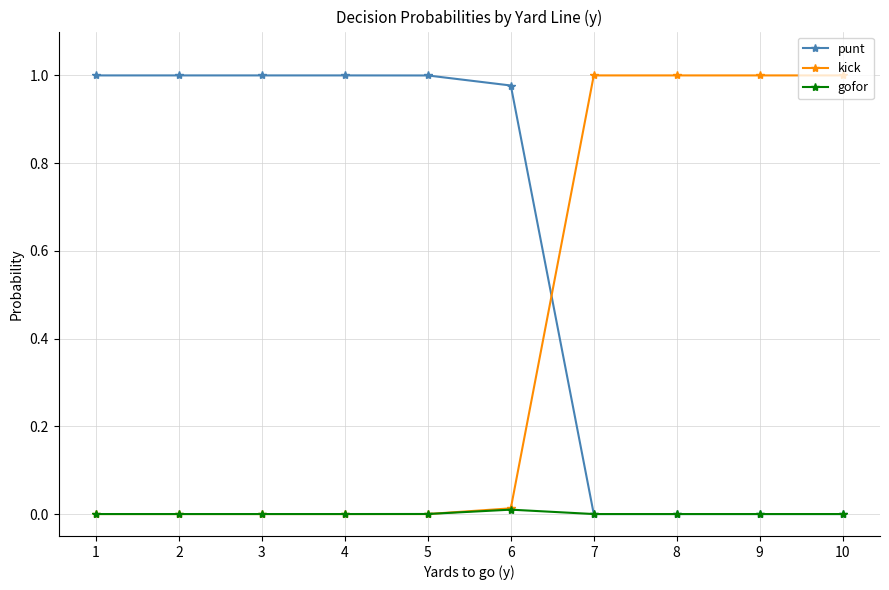

List the series in order of their overall mean, lowest first.

gofor, kick, punt